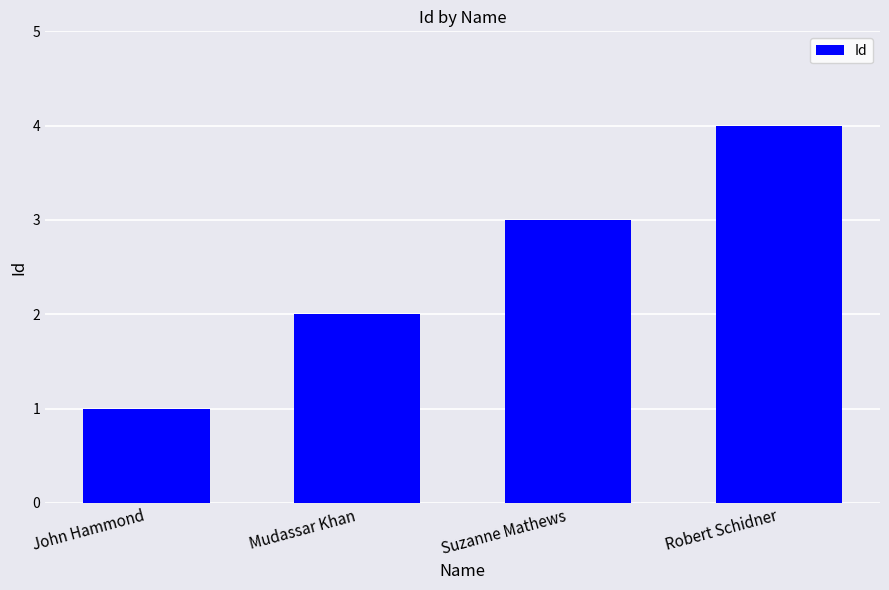

Rank the categories by value from lowest to highest.

John Hammond, Mudassar Khan, Suzanne Mathews, Robert Schidner